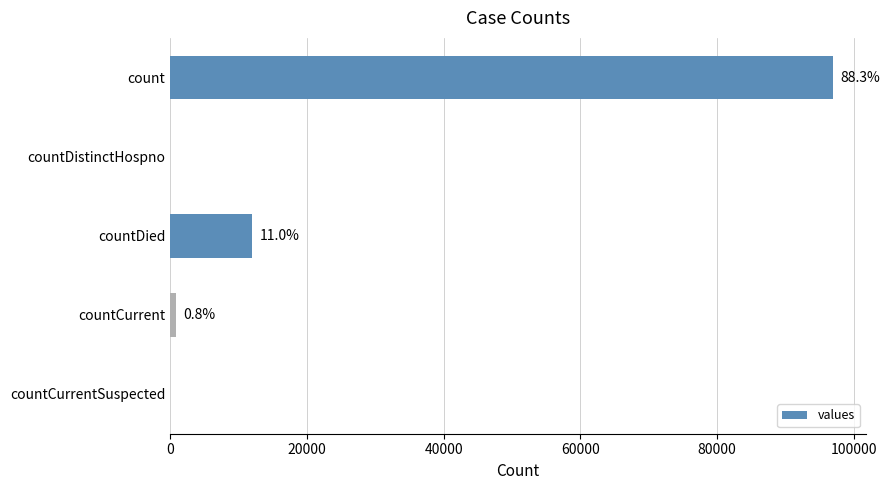

Are the bars horizontal?

Yes